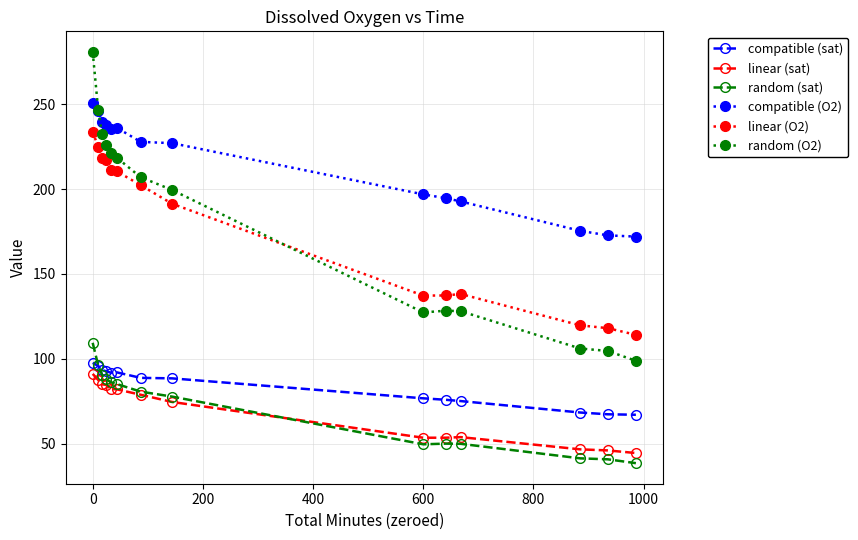

What is the greatest value displayed?

280.8